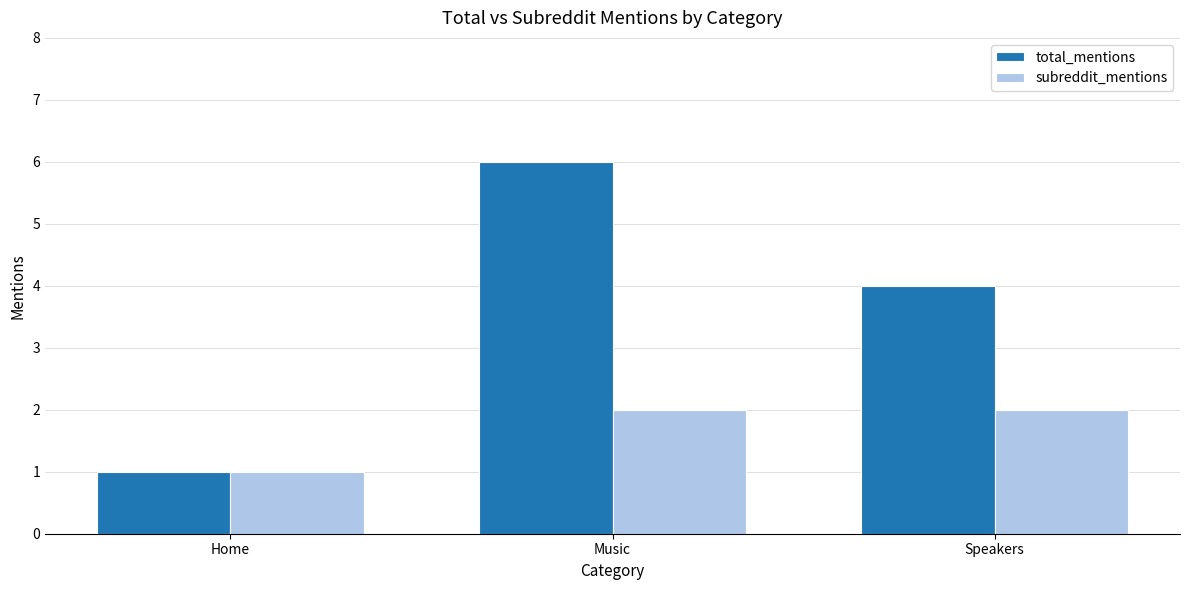

What is the value of the total_mentions bar at the 1st from the left?

1